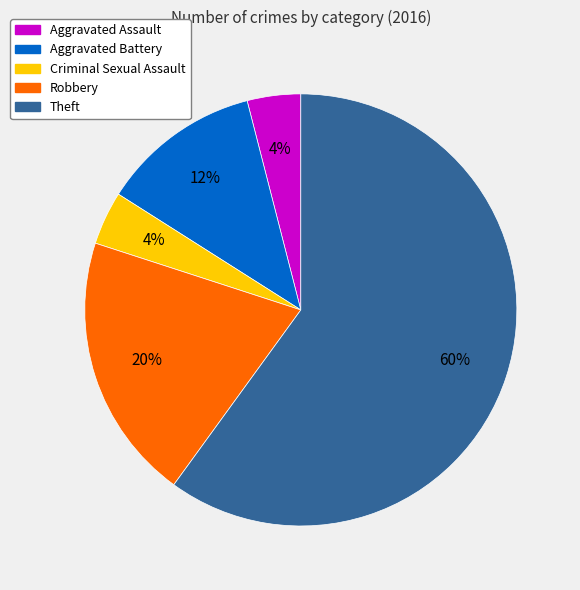

The Aggravated Battery slice represents 4% of the pie. True or false?

False